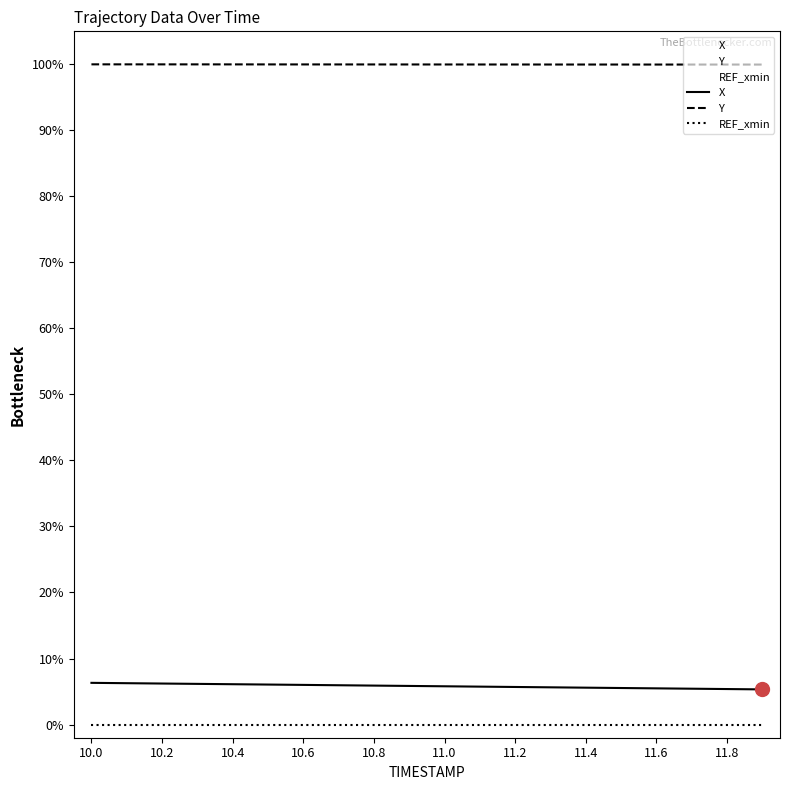

What is the label of the 10th point from the right?

11.0